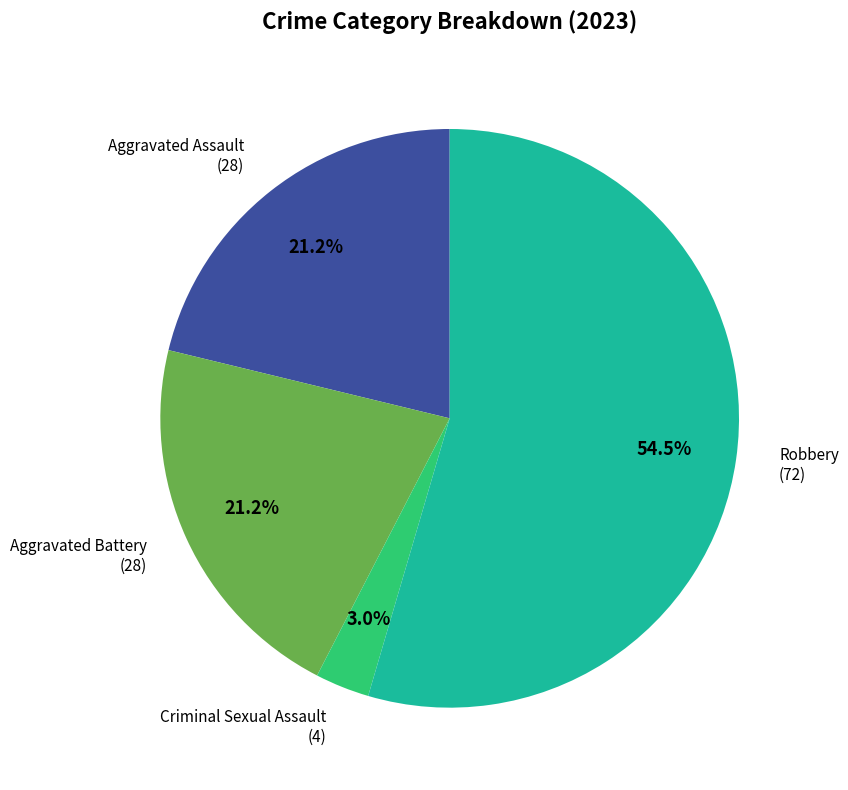

To the nearest percent, what portion does Criminal Sexual Assault represent?

3%